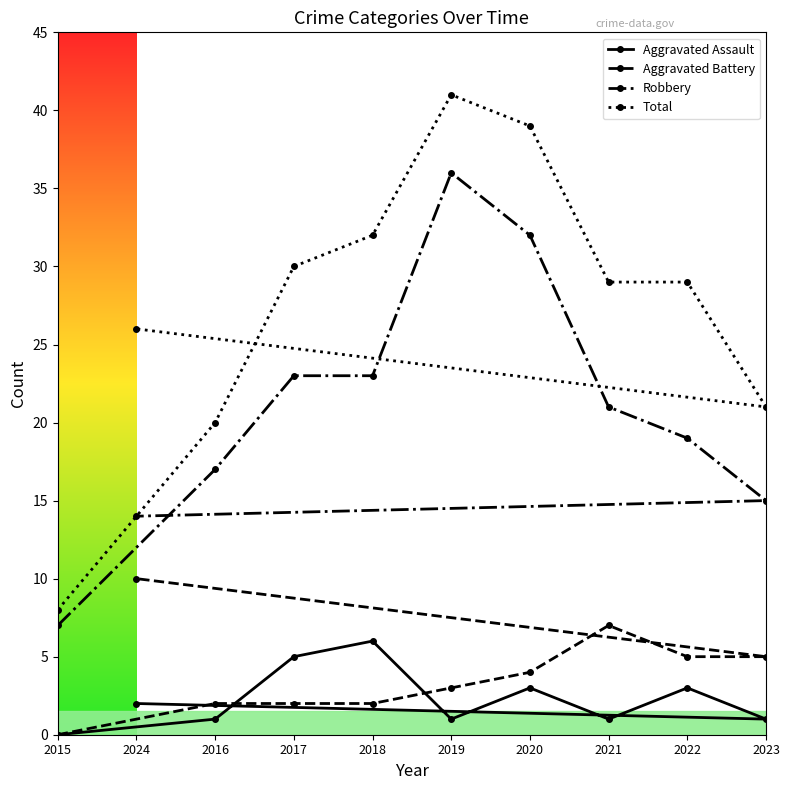

What is the spread (max minus min) of values at 2021?

28